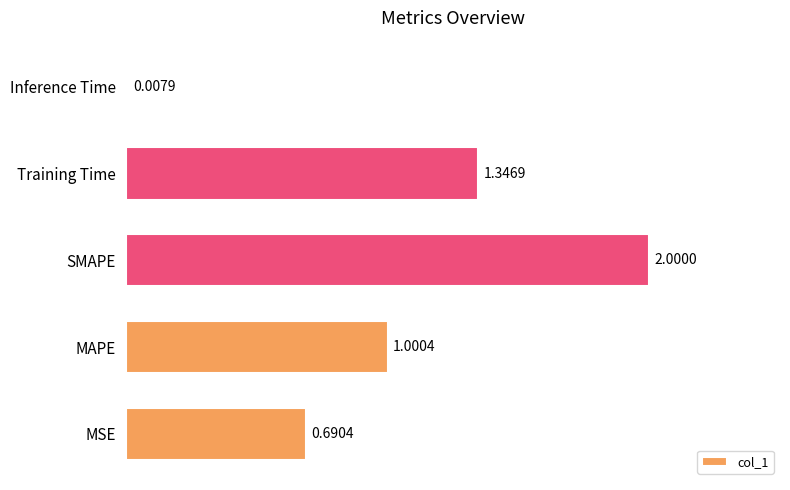

Which has a higher value, Inference Time or SMAPE?

SMAPE